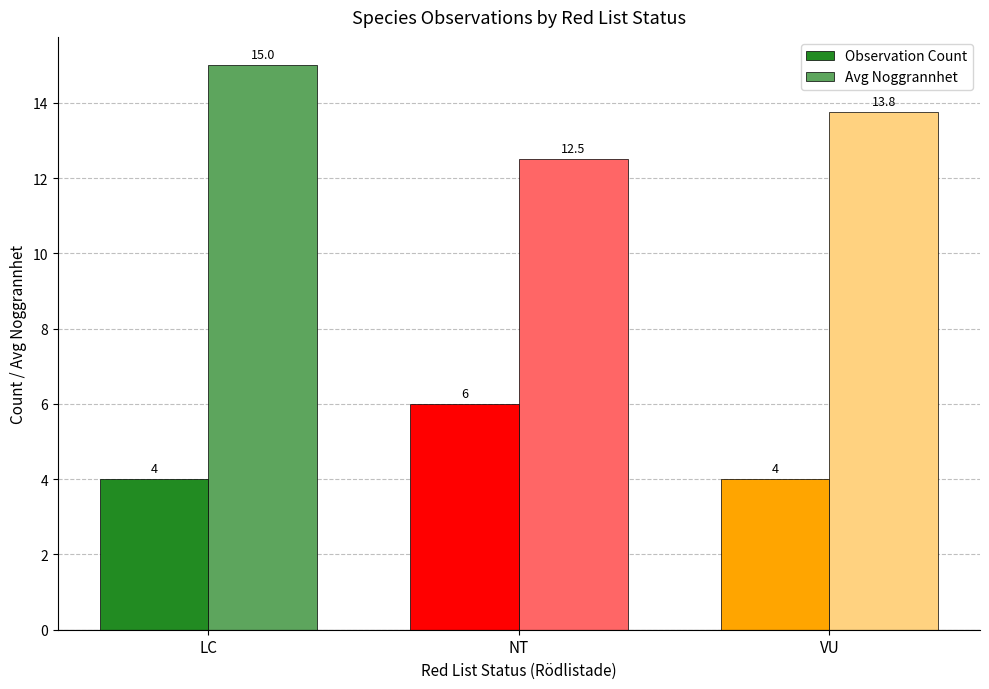

What is the total value across all series at VU?

17.8